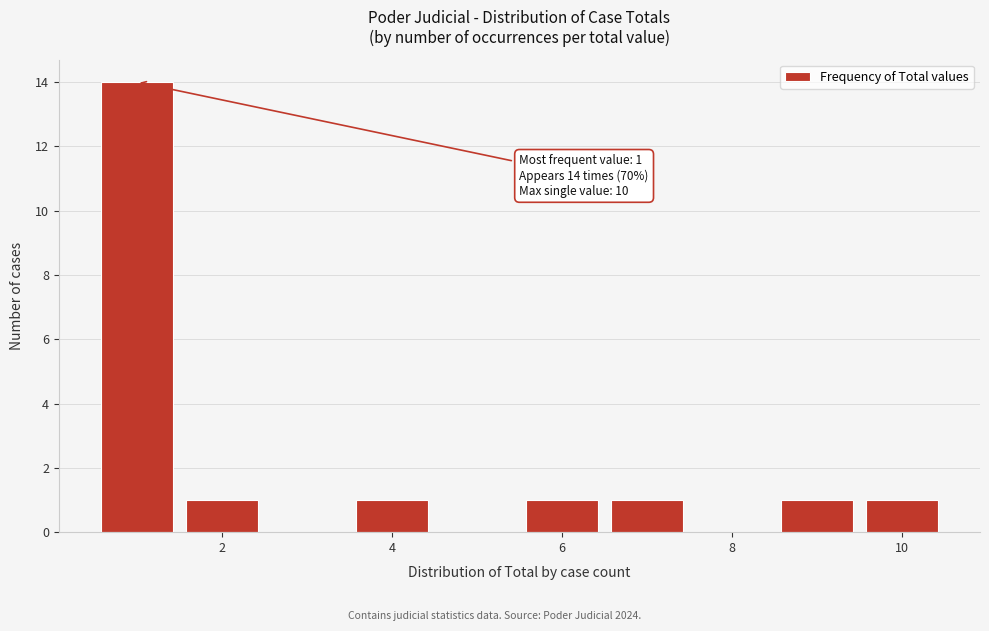

Which range on the x-axis has the tallest bar?

0.5 to 1.5